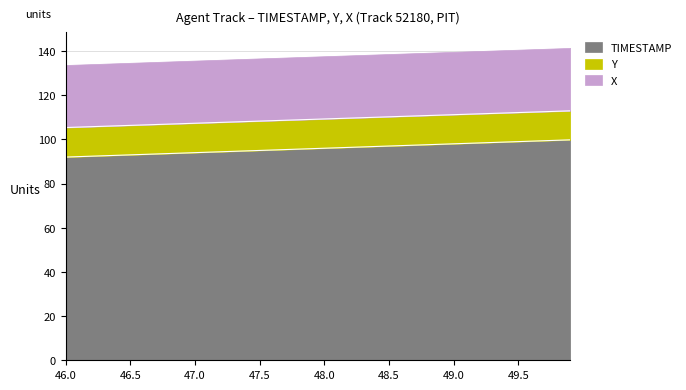

At which category is the sum across all series the highest?

49.9